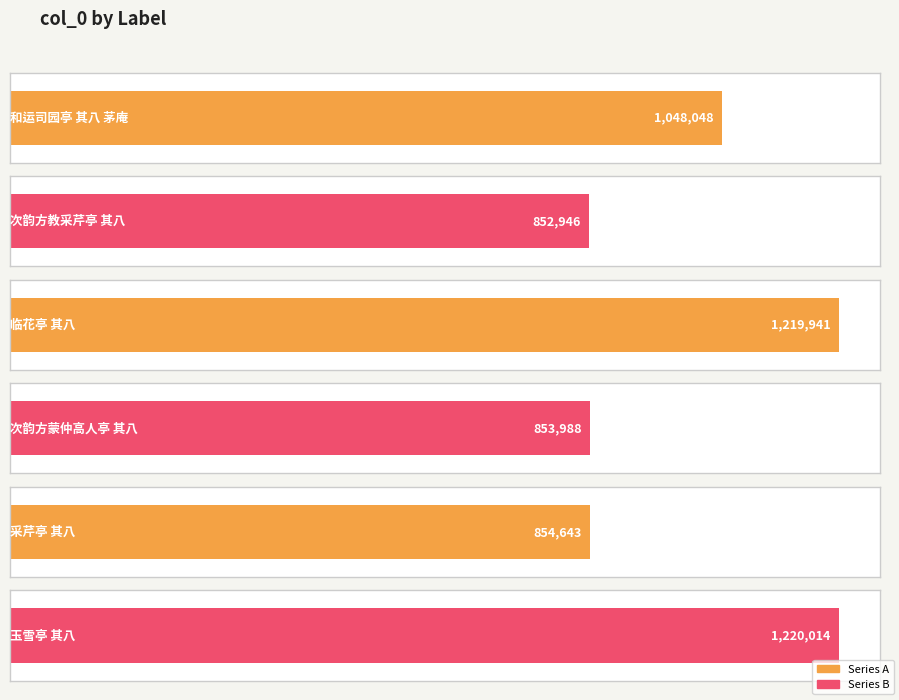

Are the bars grouped side by side (vs. stacked)?

No